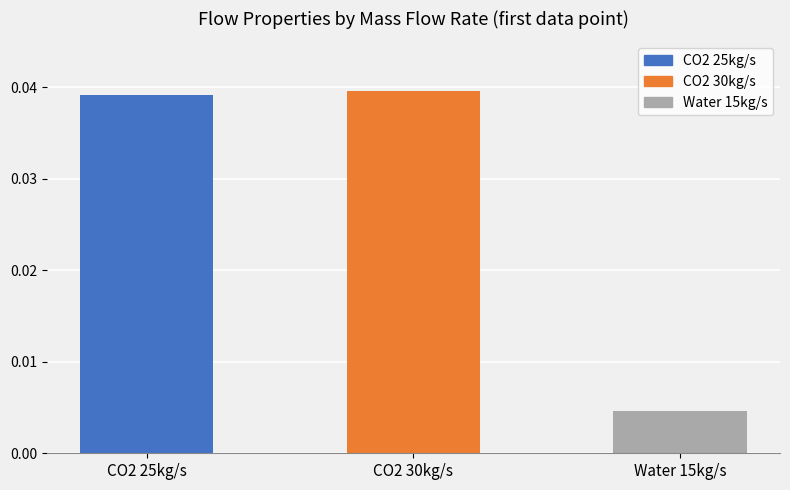

True or false: the data shows 0.1 at CO2 30kg/s.

False